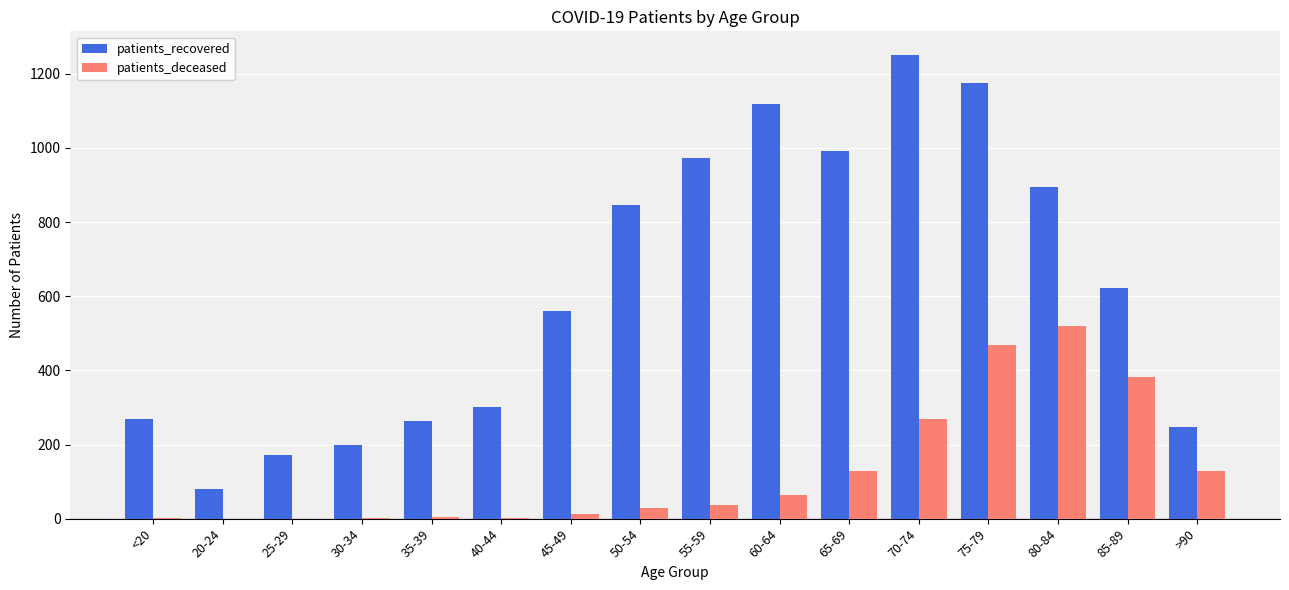

What is the maximum value shown in the chart?

1252